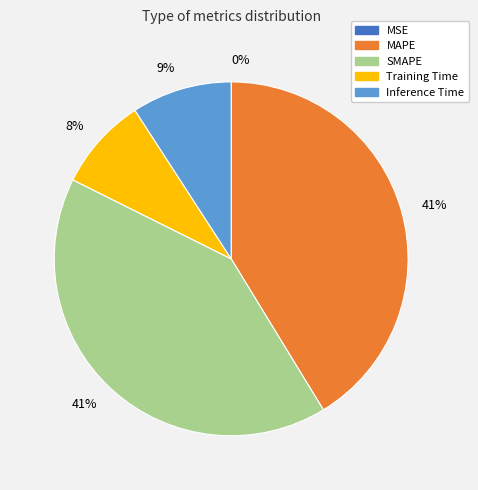

Does any single category account for the majority?

No